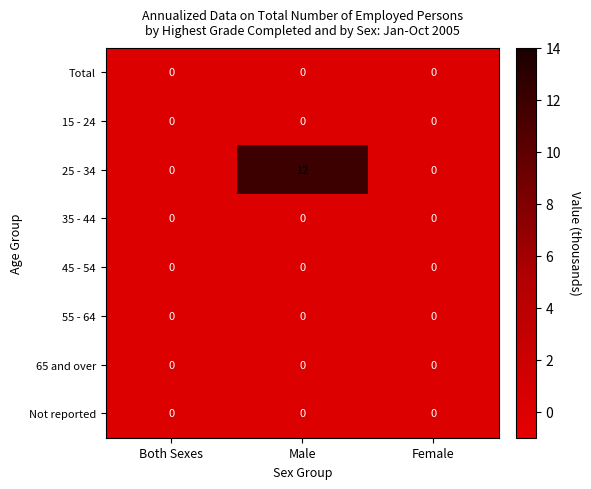

True or false: 55 - 64 has a value of 0 at Male.

True